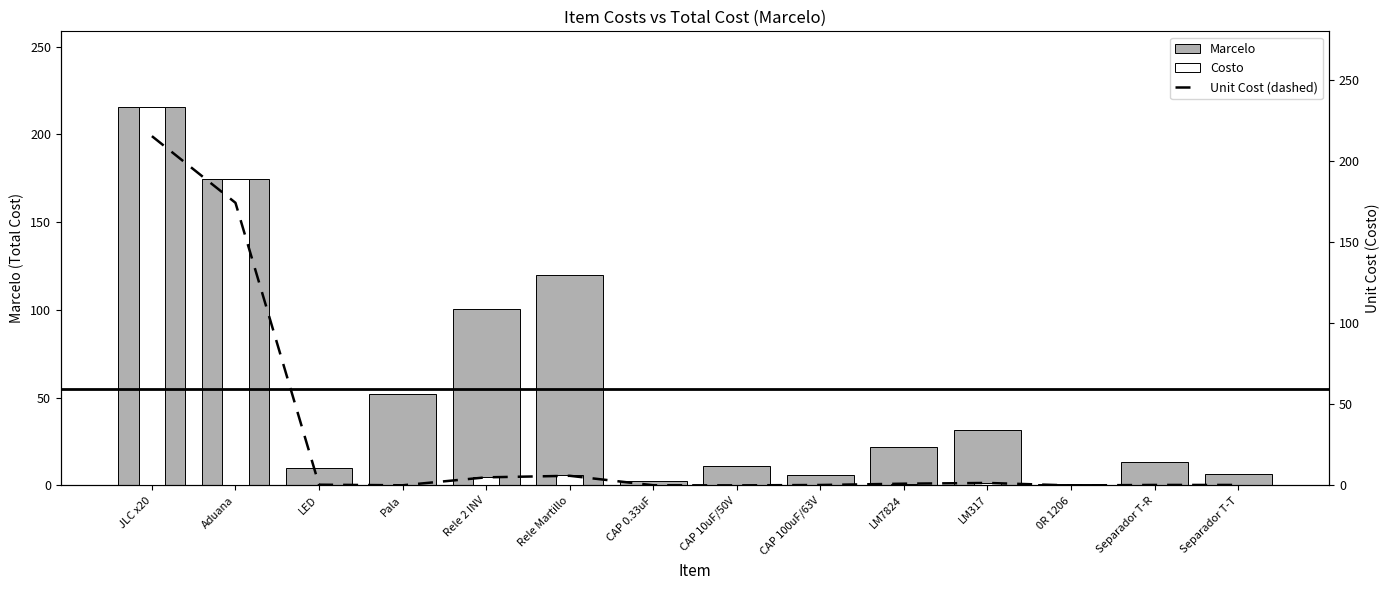

Reading left to right, transcribe all the data shown in this chart.

Marcelo: 215.6	174.5	9.8	52.0	100.8	119.8	2.8	10.9	6.2	22.2	31.4	0.6	13.6	6.8
Costo: 215.6	174.5	0.5	0.1	5.0	6.0	0.1	0.1	0.3	1.1	1.6	0.0	0.3	0.3
Unit Cost (dashed): 215.6	174.5	0.5	0.1	5.0	6.0	0.1	0.1	0.3	1.1	1.6	0.0	0.3	0.3